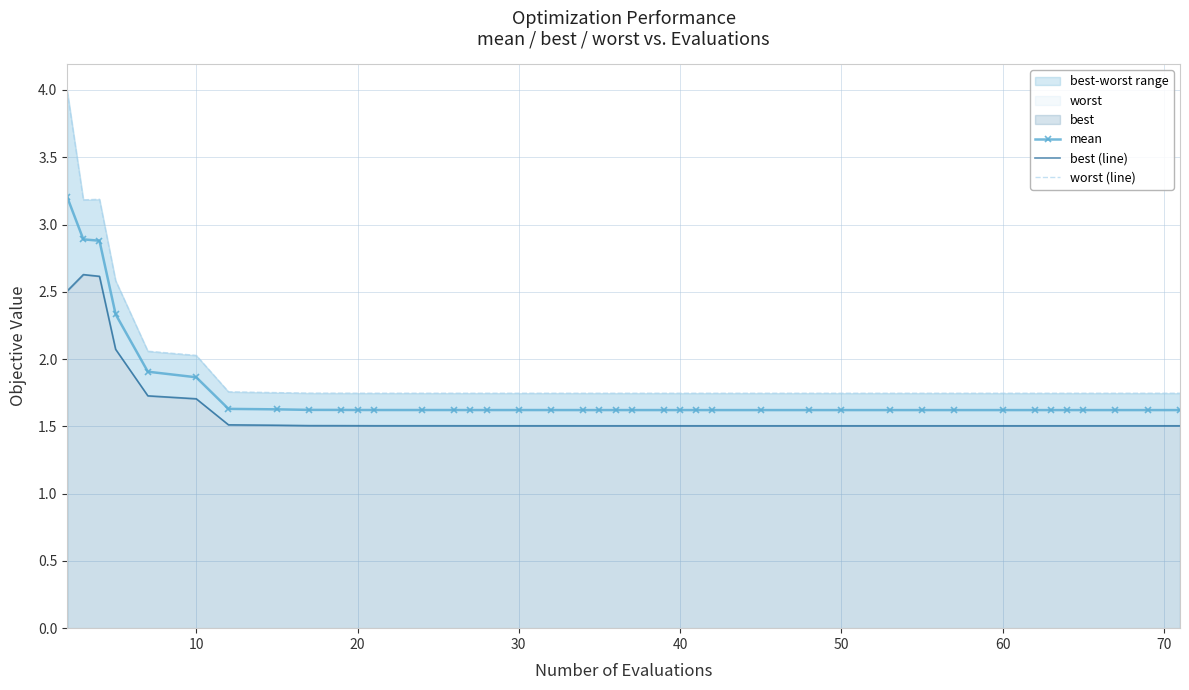

True or false: best (line) and worst (line) cross at least once.

False